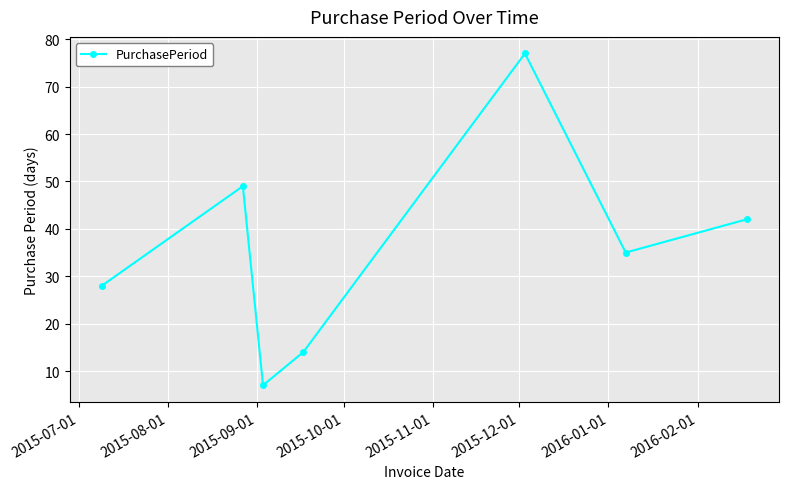

What is the average value?

36